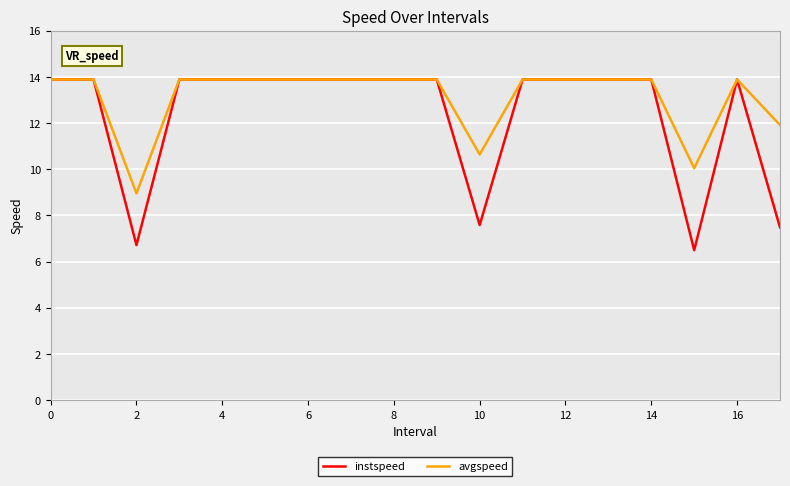

What is the average value of the instspeed series?

12.4